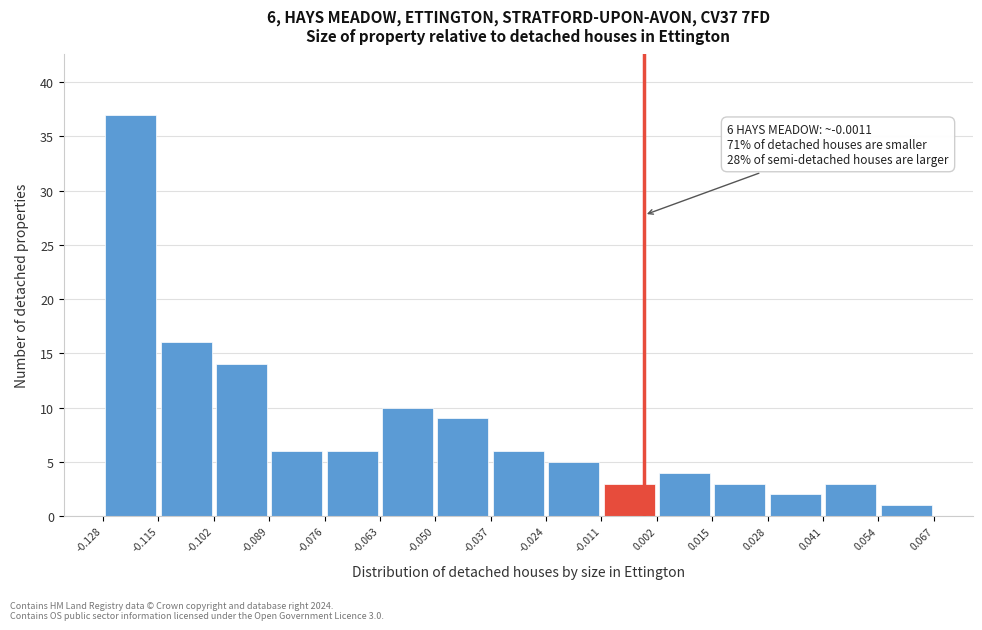

Over which range of the x-axis is the bar tallest?

-0.128 to -0.115